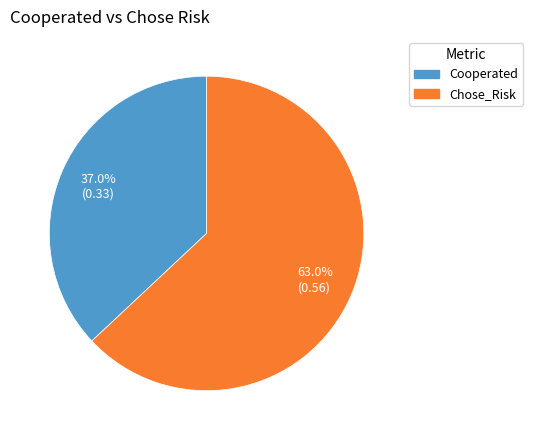

Count the number of slices in the pie.

2